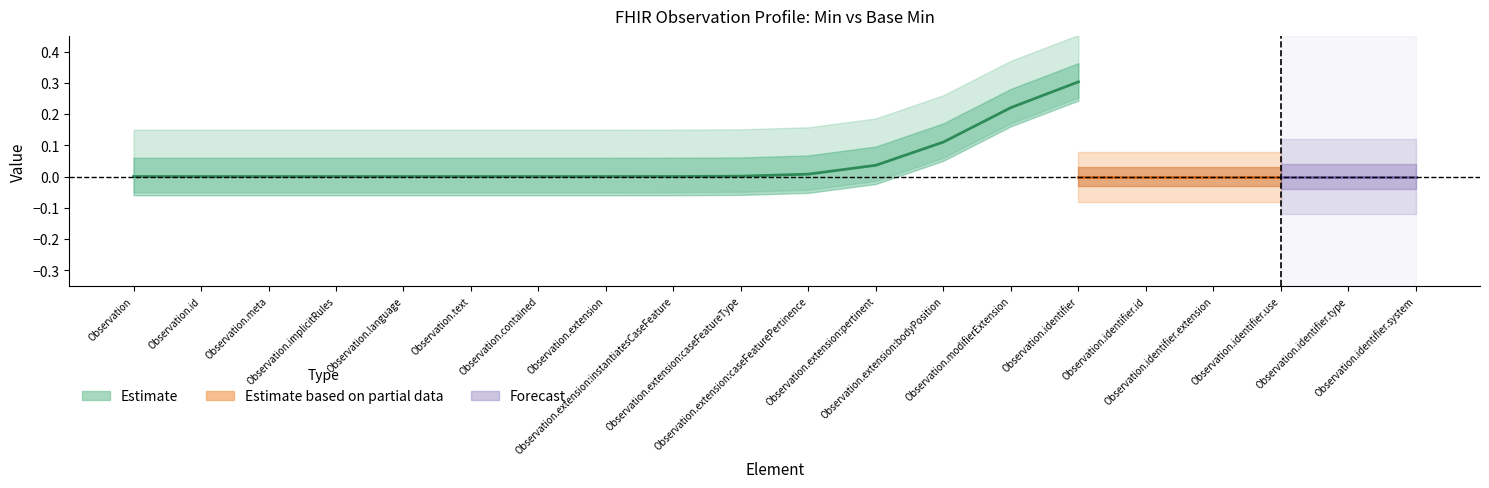

Between Observation.extension:instantiatesCaseFeature and Observation.identifier.use, which series saw the biggest shift?

Estimate